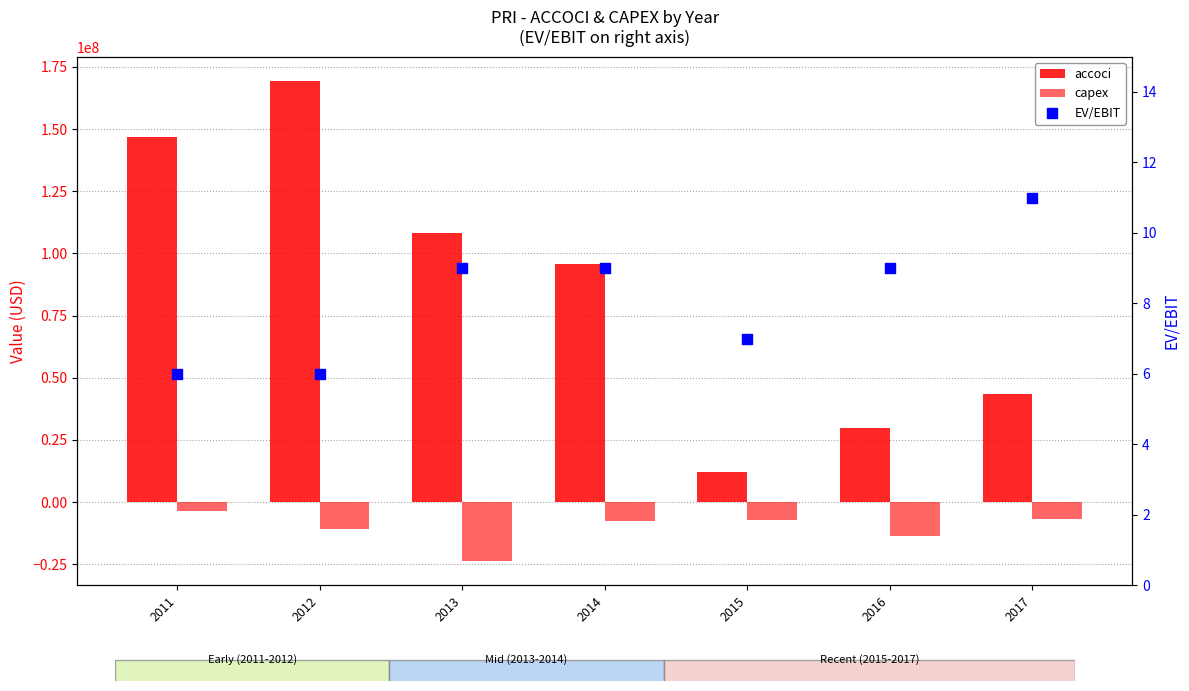

Which series contains the lowest Y value?

capex